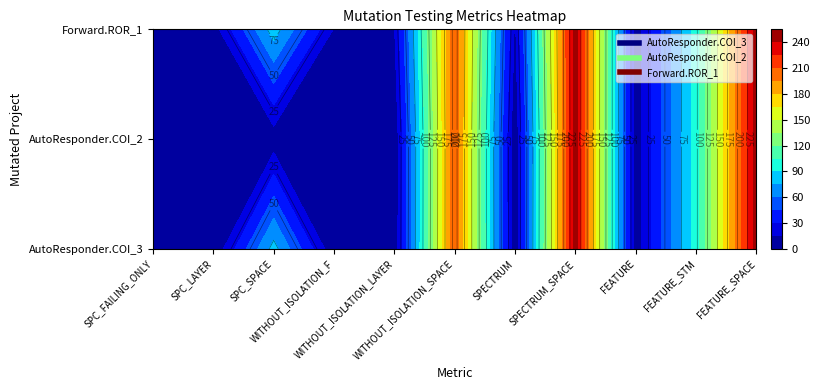

At which label does AutoResponder.EmailSystem.Client.COI_2 first exceed 6?

WITHOUT_ISOLATION_SPACE